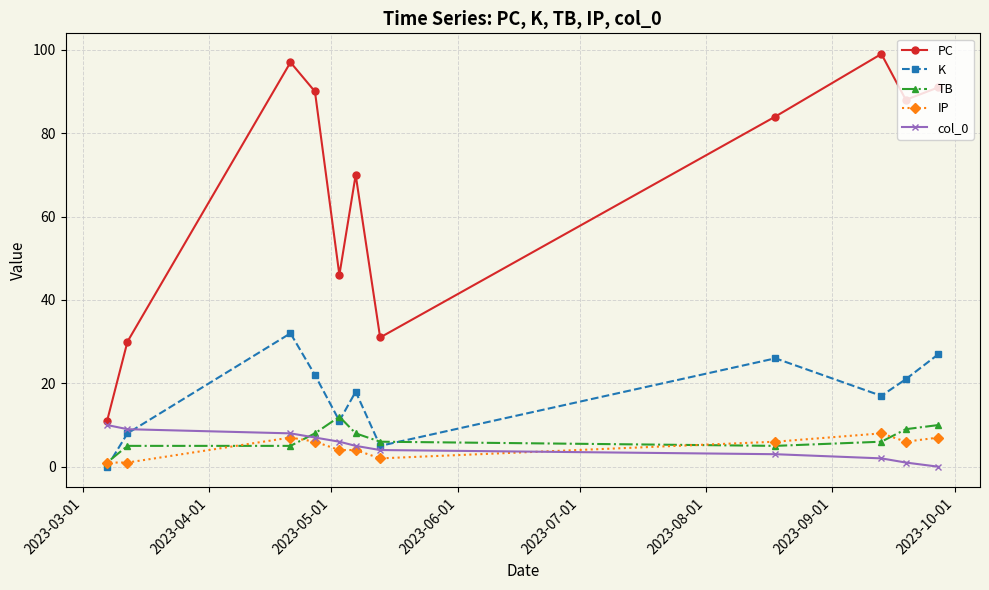

Reading left to right, list all the values displayed in this chart.

PC: 11	30	97	90	46	70	31	84	99	88	91
K: 0	8	32	22	11	18	5	26	17	21	27
TB: 1	5	5	8	12	8	6	5	6	9	10
IP: 1	1	7	6	4	4	2	6	8	6	7
col_0: 10	9	8	7	6	5	4	3	2	1	0